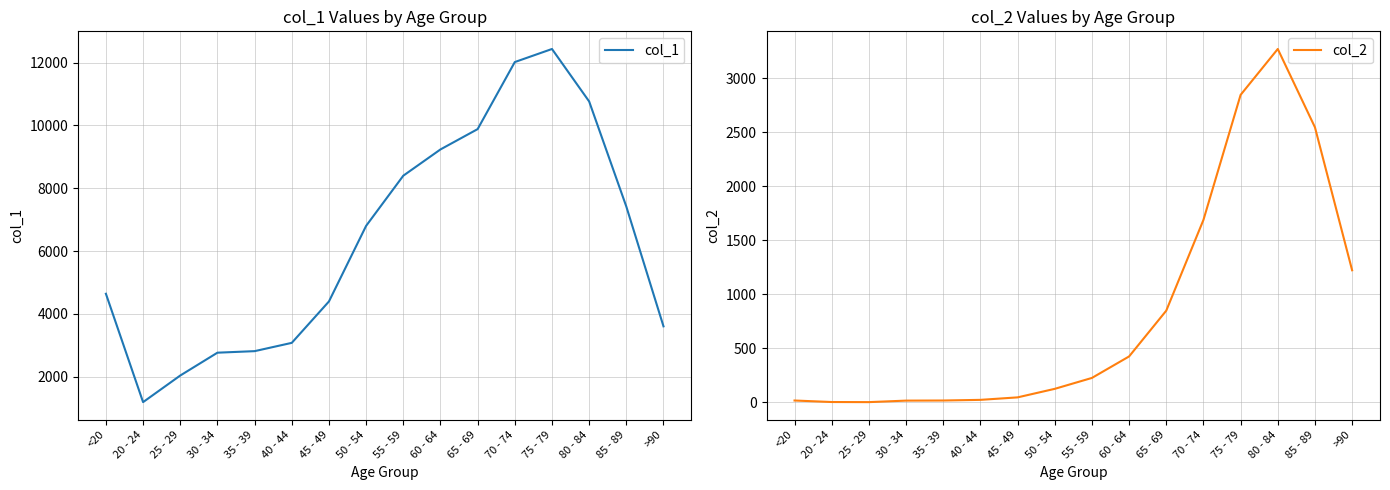

True or false: col_1 and col_2 cross at least once.

False